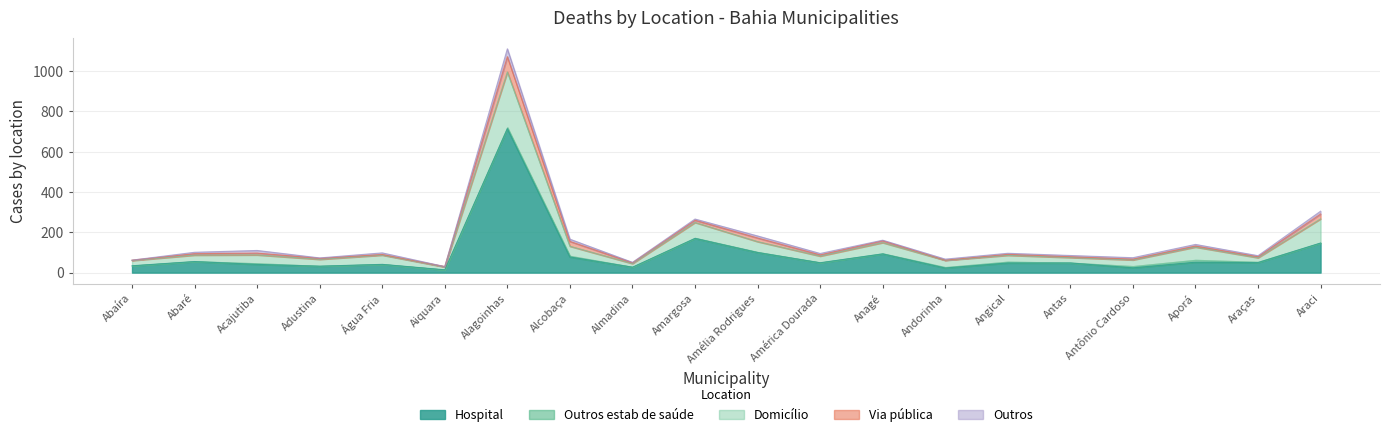

Which has a higher value, Araci or Almadina?

Araci